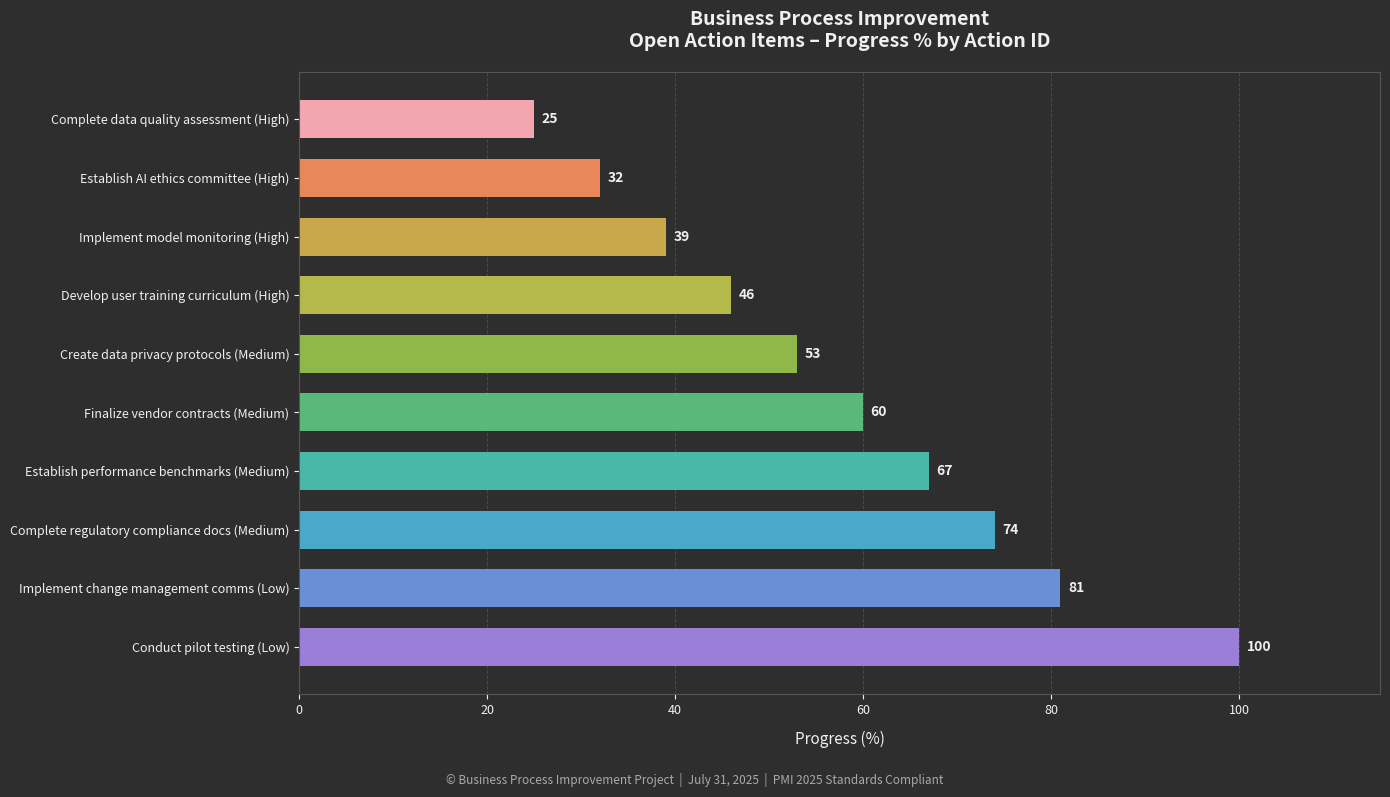

Is it true that the value at Finalize vendor contracts (Medium) is 60?

True